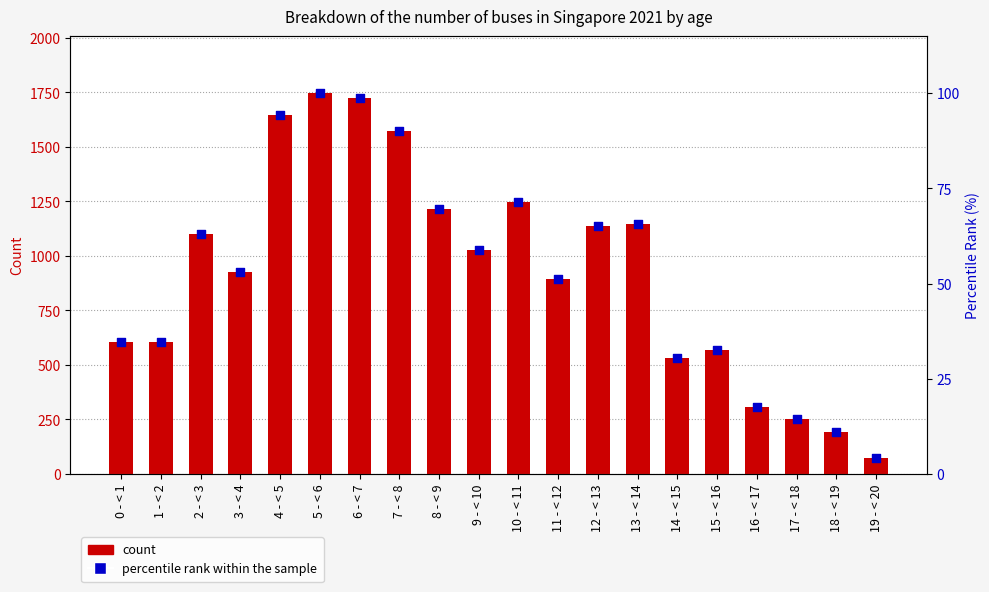

Which series contains the highest Y value?

count